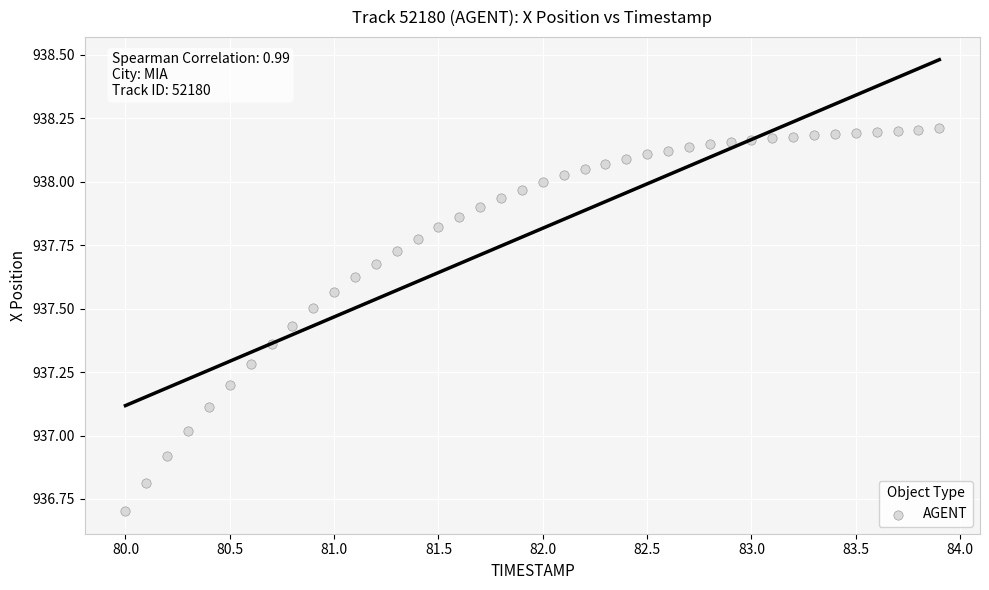

What is the range of Y values (max minus min)?

1.5